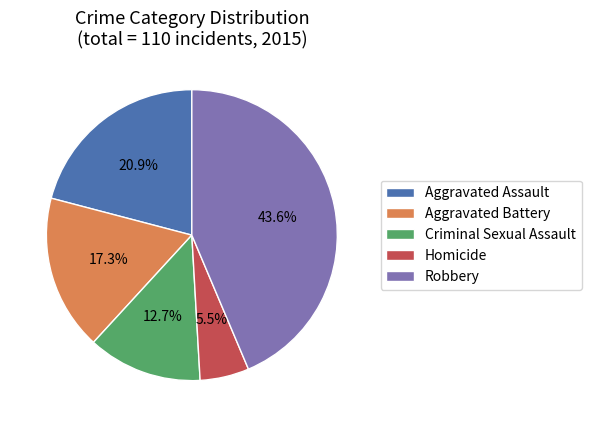

How many segments does this pie chart have?

5